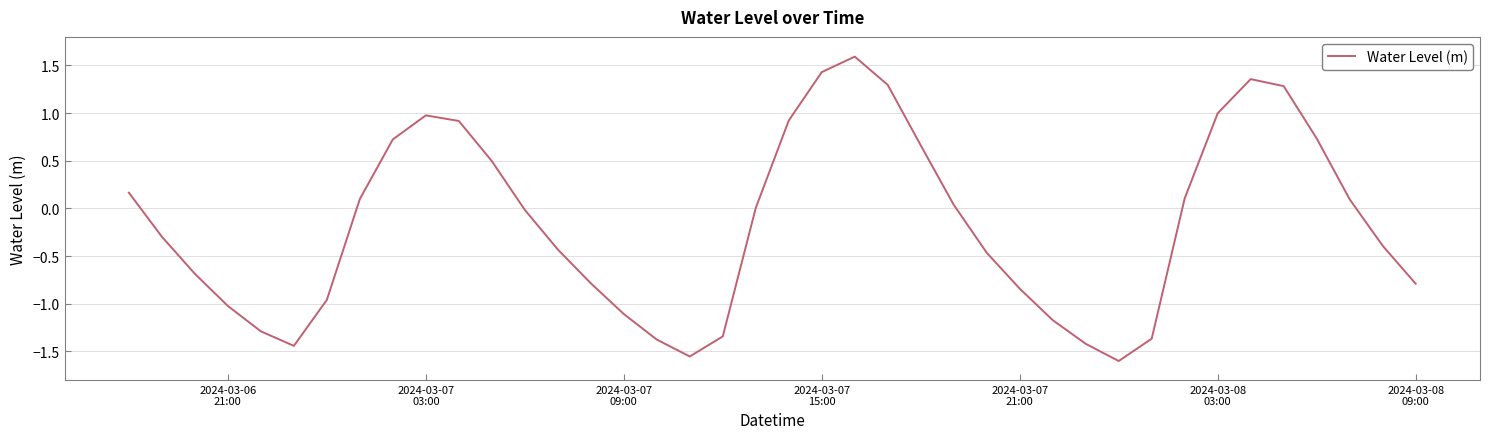

What is the greatest value displayed?

1.6